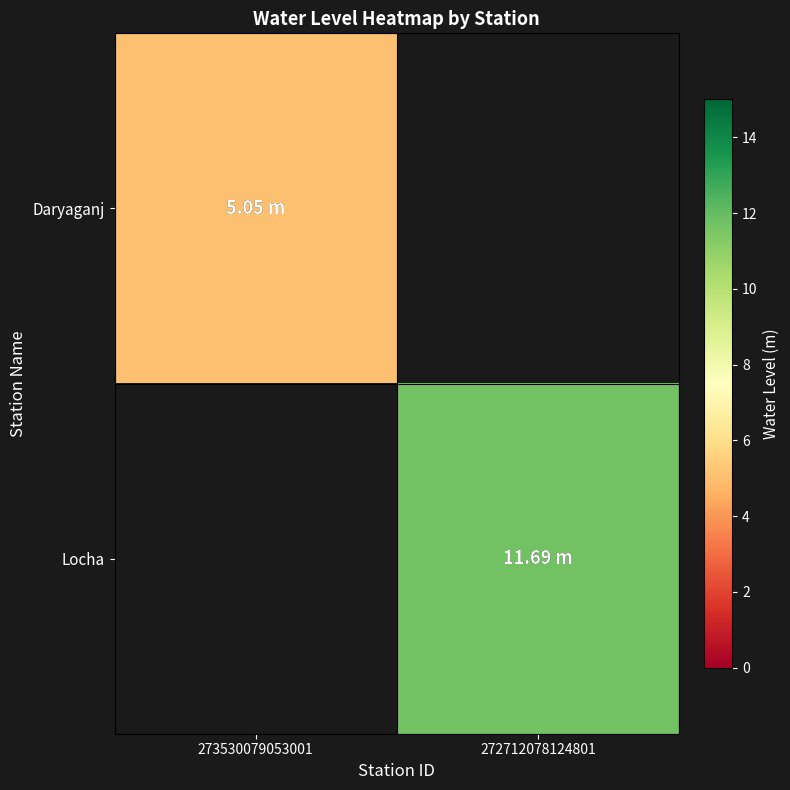

At which label is Daryaganj closest to 5?

273530079053001